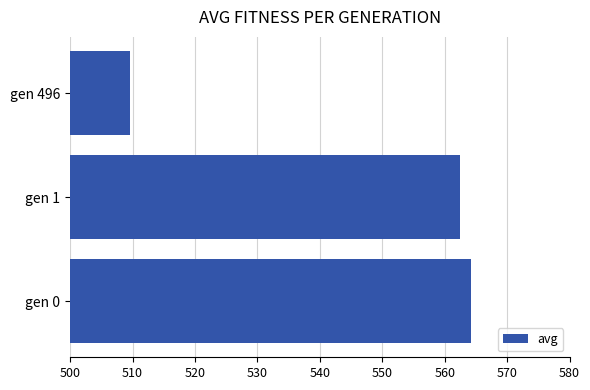

List the labels in order of value, largest first.

gen 0, gen 1, gen 496